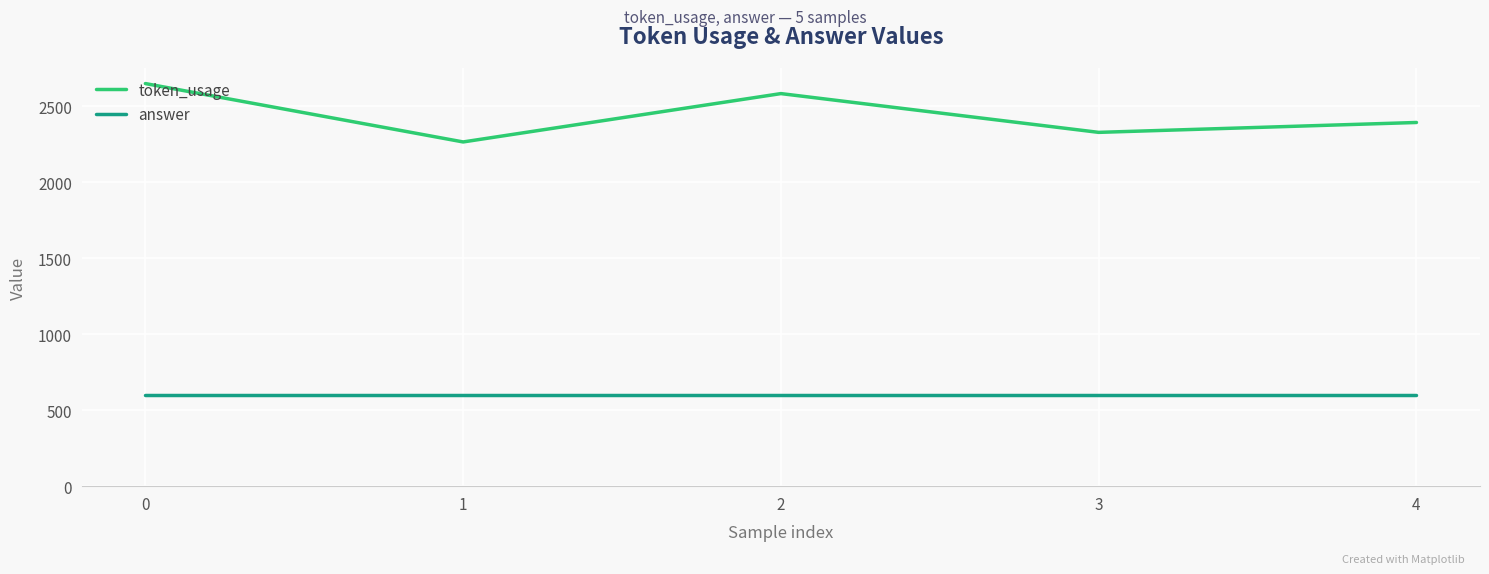

What is the average value of the answer series?

601